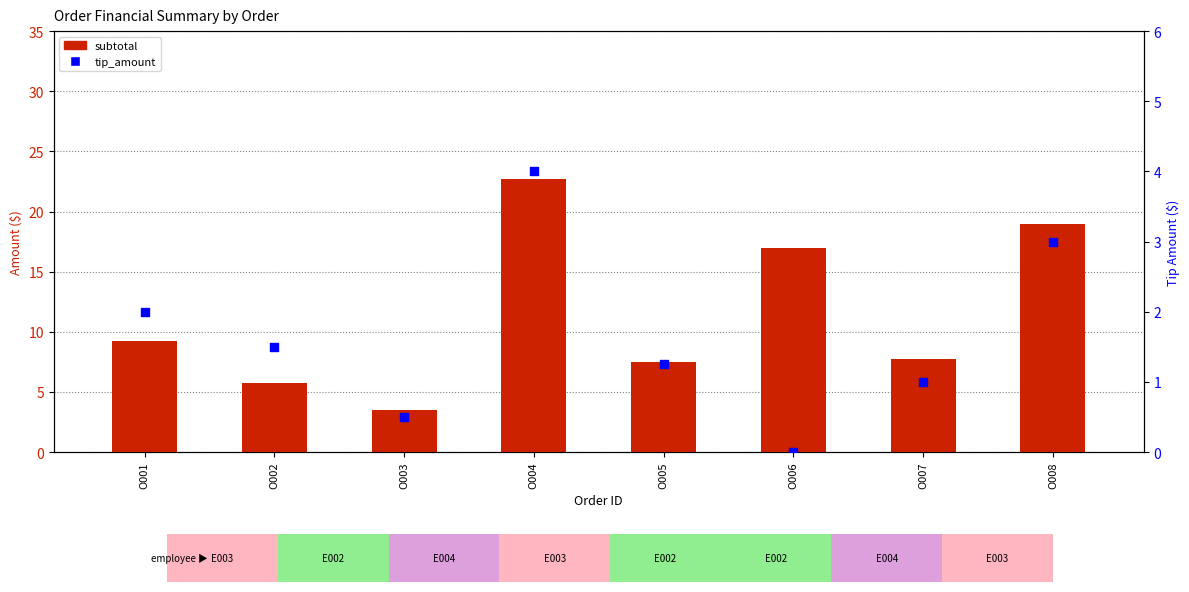

At how many categories does at least one series exceed 14?

3